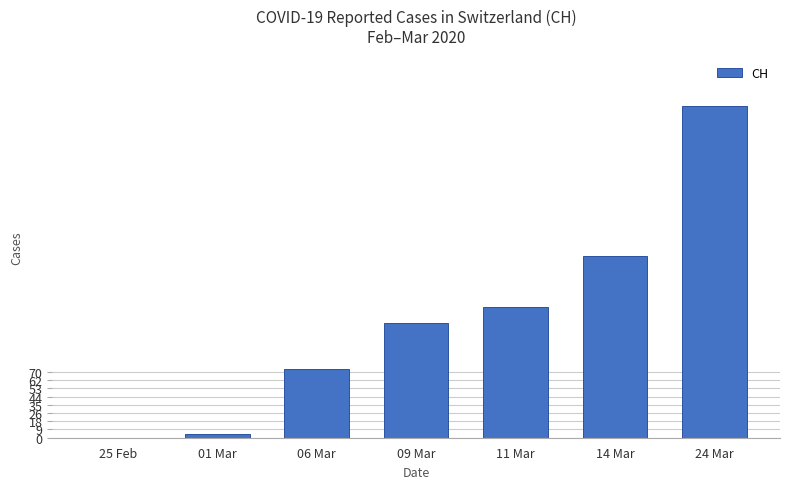

Between 25 Feb and 01 Mar, which is larger?

01 Mar